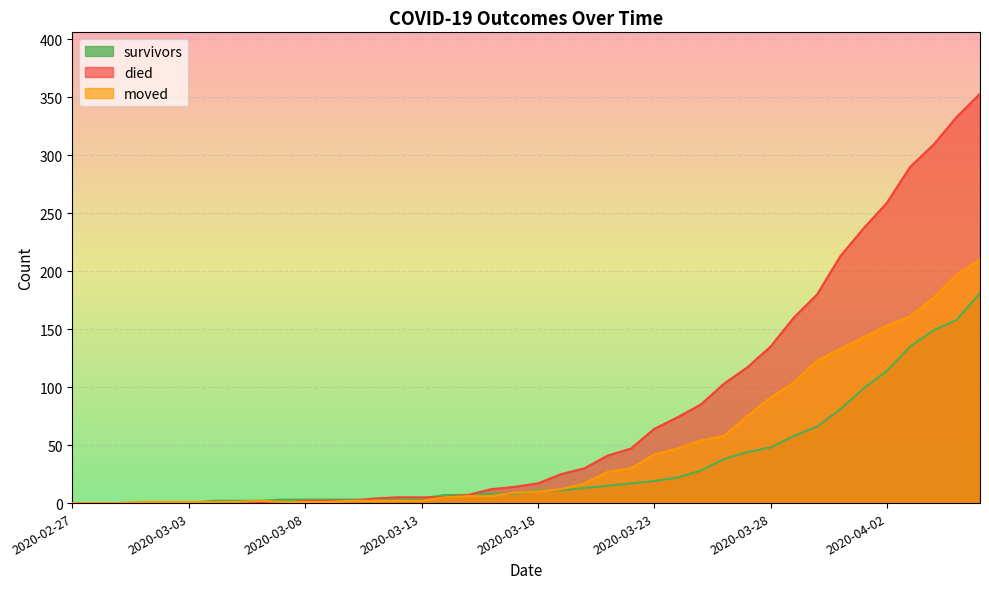

What are all the series names shown in the legend?

survivors, died, moved